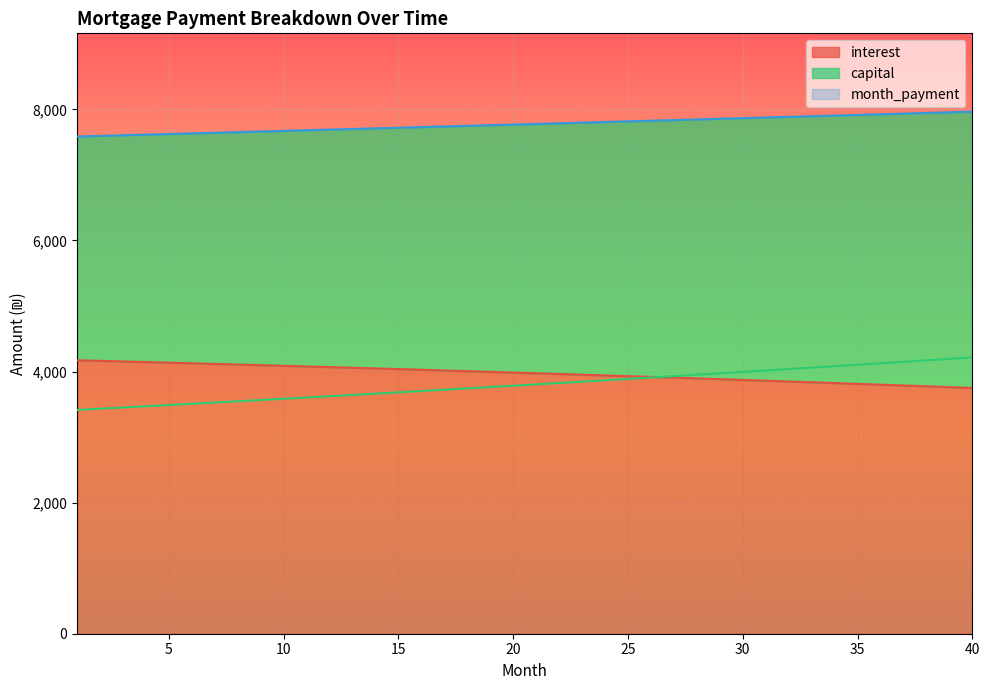

True or false: month_payment has more than 2 points higher than both neighbors.

False